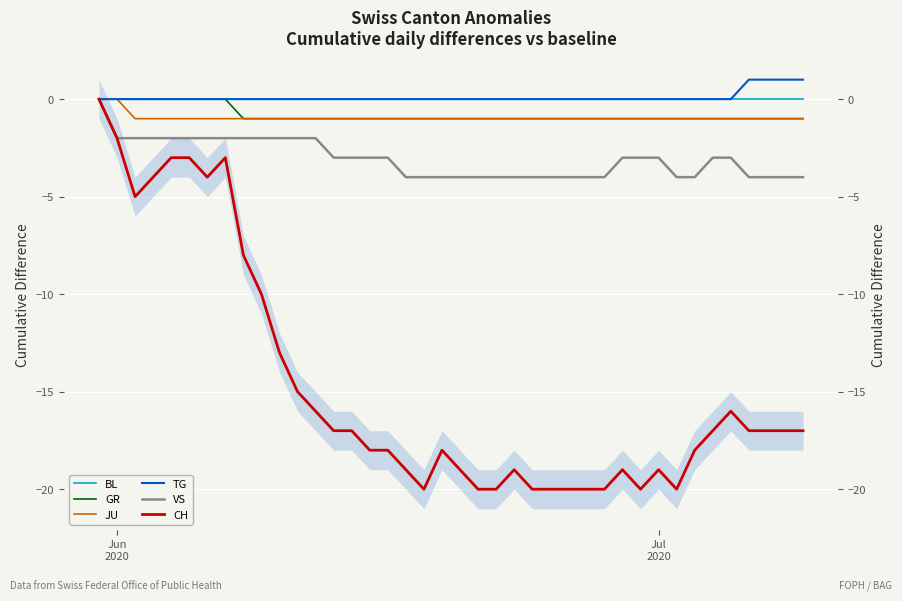

Is this an area chart (filled region under the line)?

No